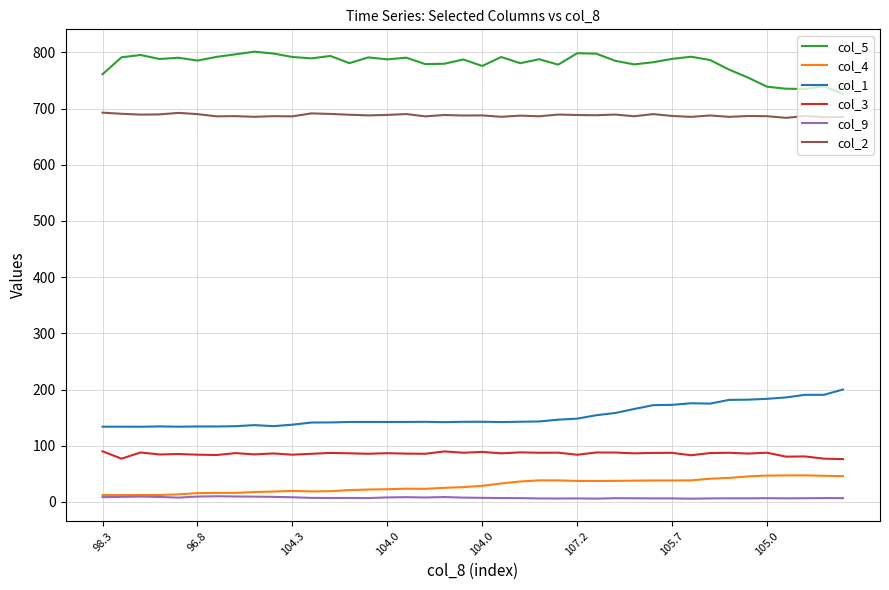

List the series in order of their peak value, highest first.

col_5, col_2, col_1, col_3, col_4, col_9